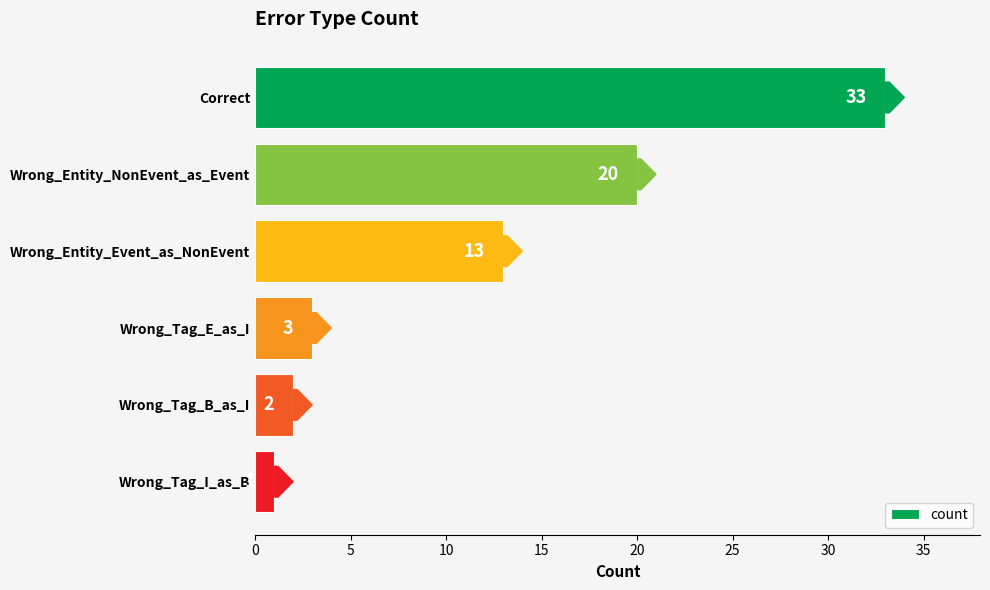

Which has a higher value, Wrong_Tag_E_as_I or Wrong_Entity_Event_as_NonEvent?

Wrong_Entity_Event_as_NonEvent